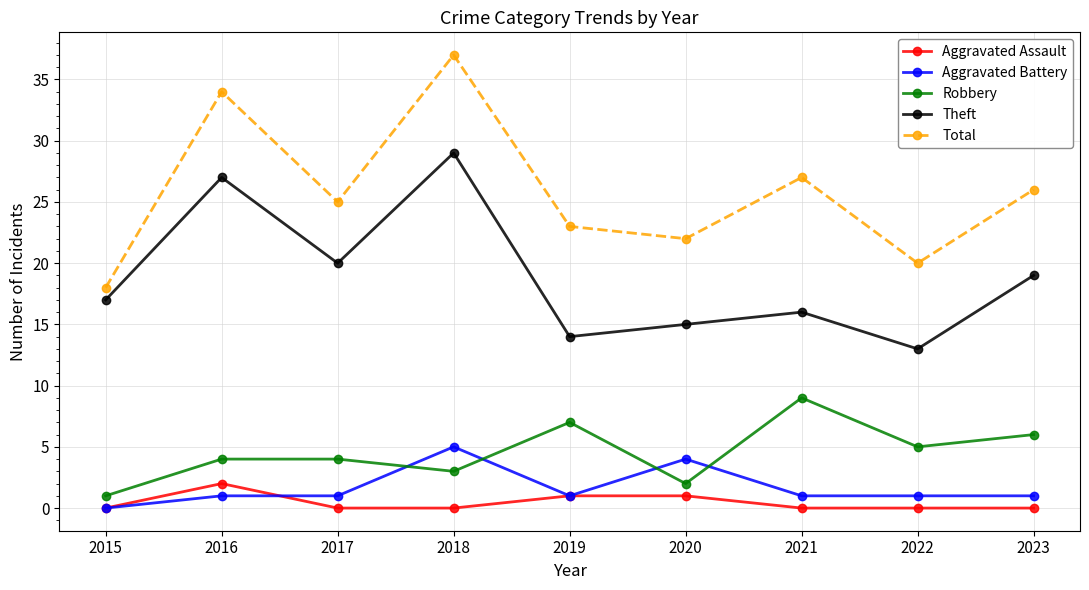

Reading left to right, list all the values displayed in this chart.

Aggravated Assault: 2015=0	2016=2	2017=0	2018=0	2019=1	2020=1	2021=0	2022=0	2023=0
Aggravated Battery: 2015=0	2016=1	2017=1	2018=5	2019=1	2020=4	2021=1	2022=1	2023=1
Robbery: 2015=1	2016=4	2017=4	2018=3	2019=7	2020=2	2021=9	2022=5	2023=6
Theft: 2015=17	2016=27	2017=20	2018=29	2019=14	2020=15	2021=16	2022=13	2023=19
Total: 2015=18	2016=34	2017=25	2018=37	2019=23	2020=22	2021=27	2022=20	2023=26